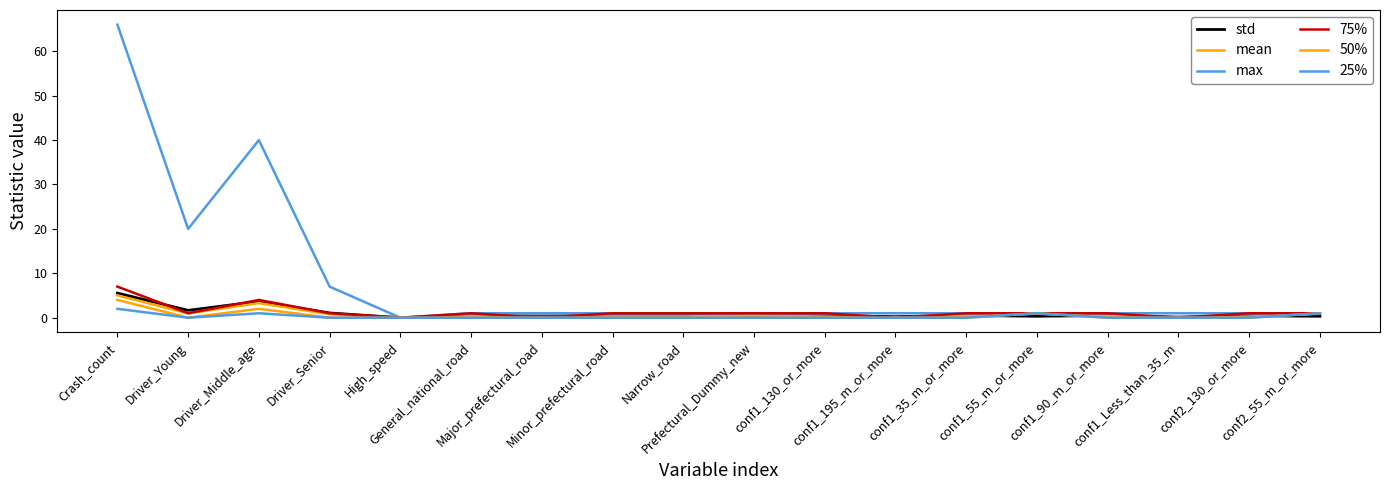

Which series has the widest spread of values?

max